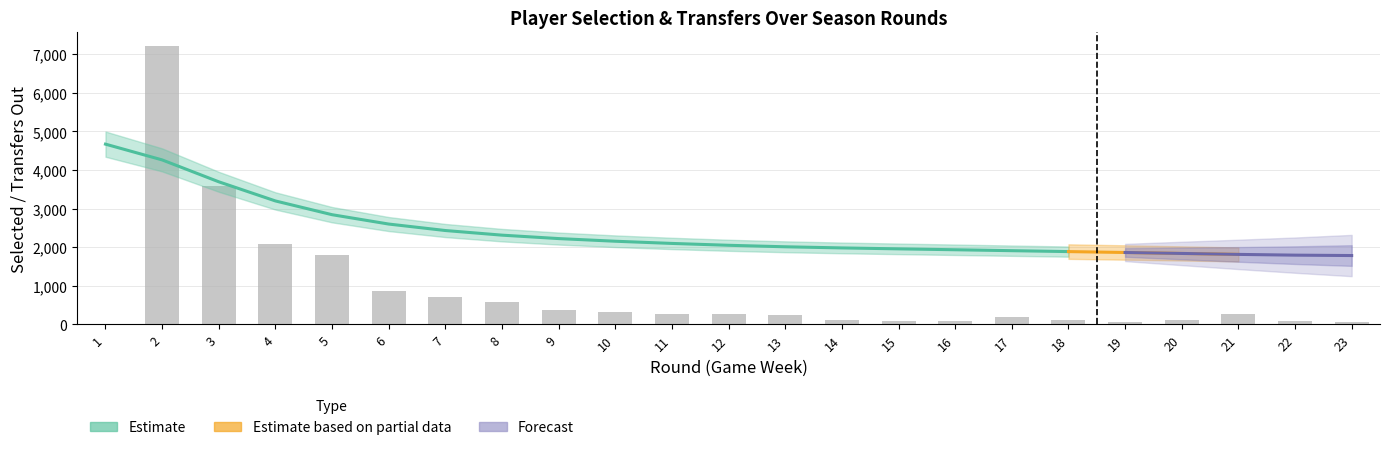

At which label does selected first exceed 2039?

1